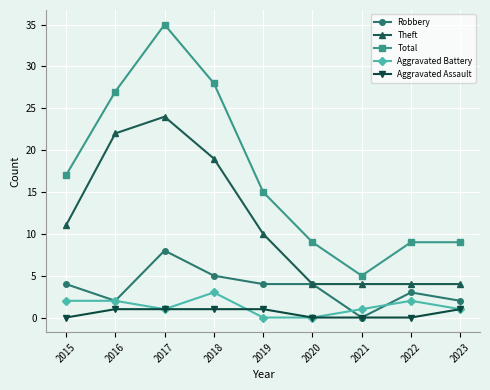

What is the difference between the Aggravated Assault values at 2017 and 2020?

1